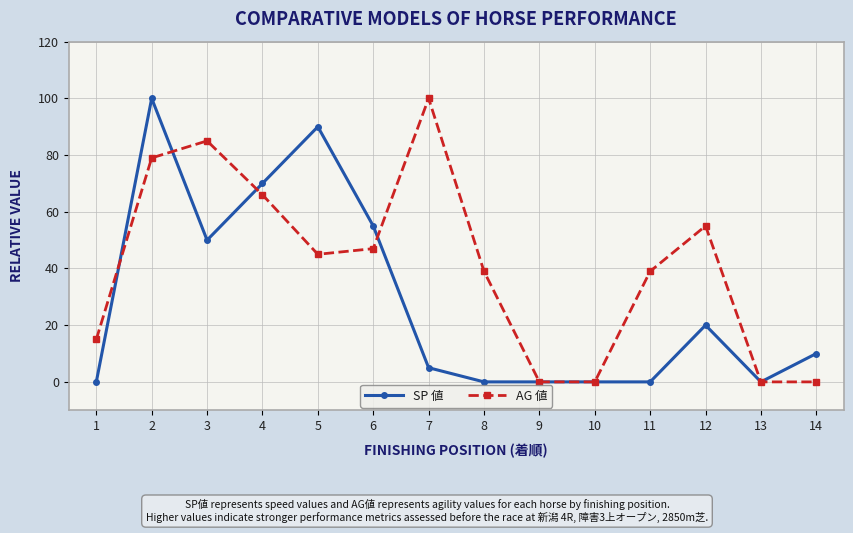

True or false: AG 値 has a value of 23 at 6.

False